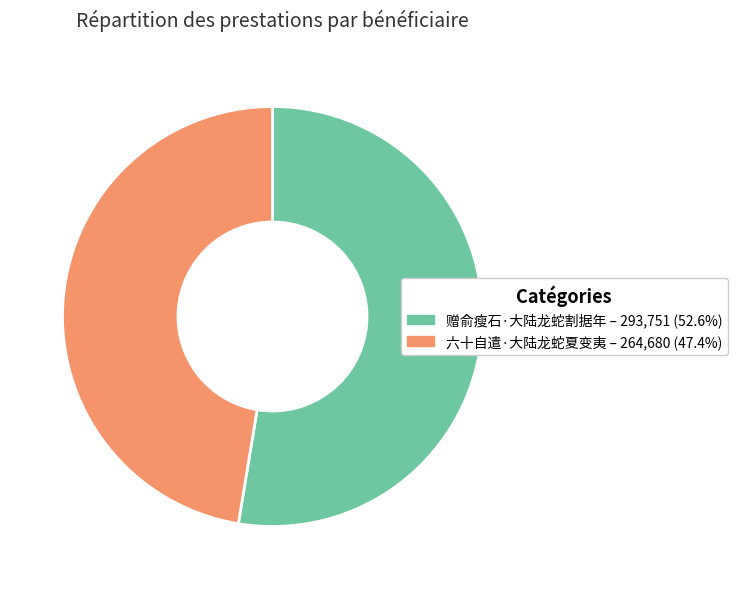

Which has a higher value, 赠俞瘦石·大陆龙蛇割据年 or 六十自遣·大陆龙蛇夏变夷?

赠俞瘦石·大陆龙蛇割据年